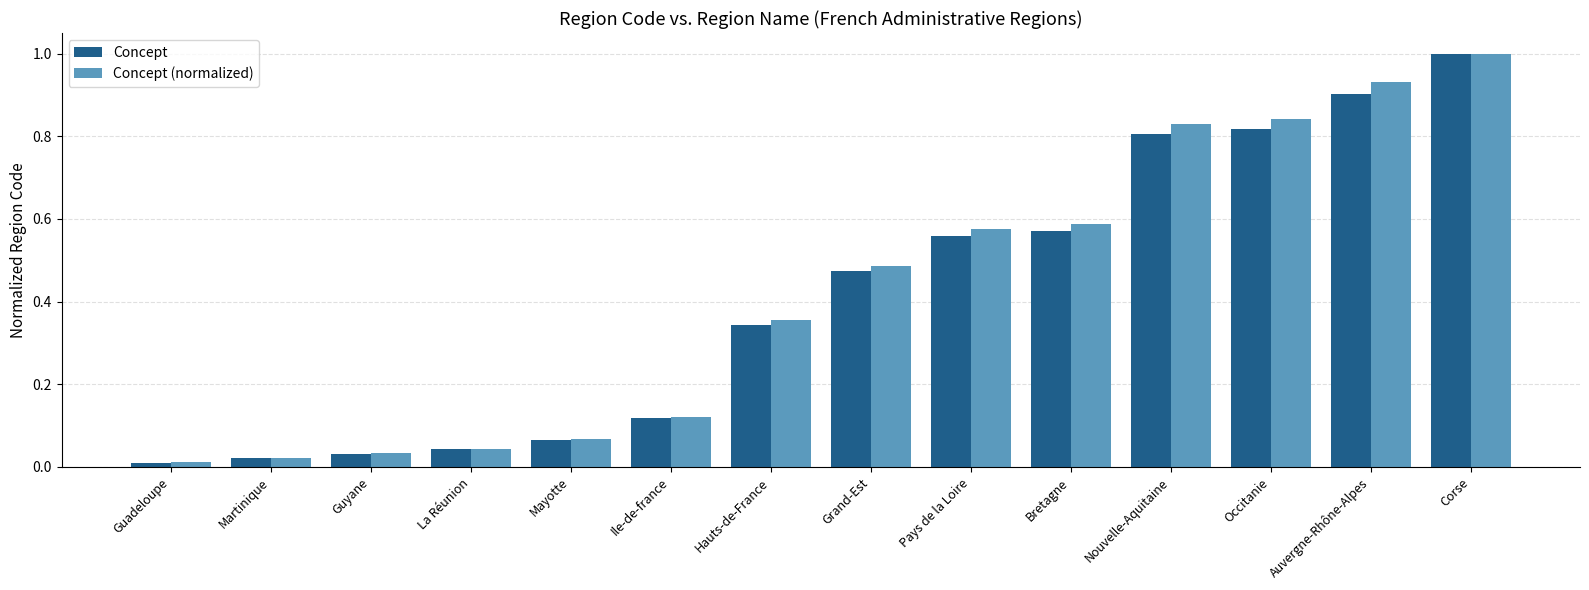

At how many categories does at least one series exceed 0?

14